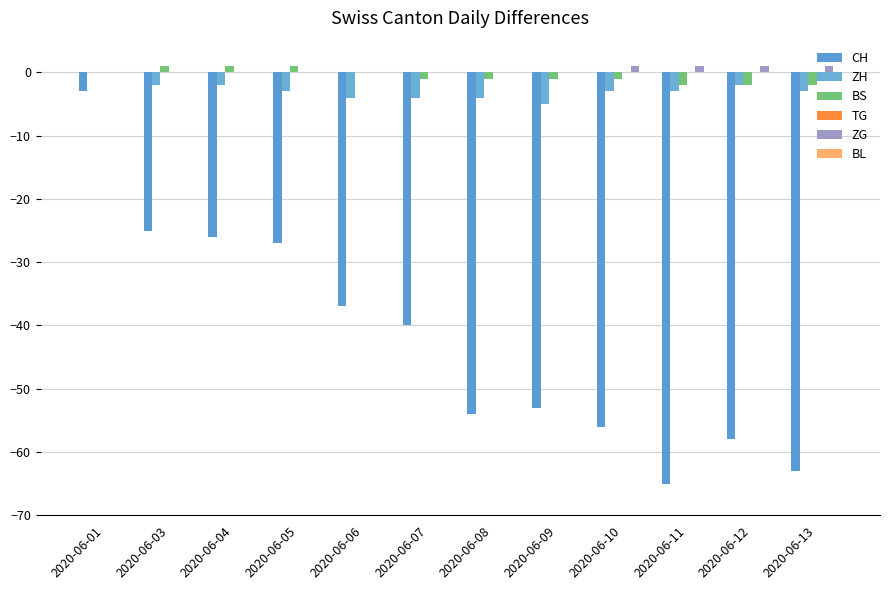

At which category is the sum across all series the highest?

2020-06-01